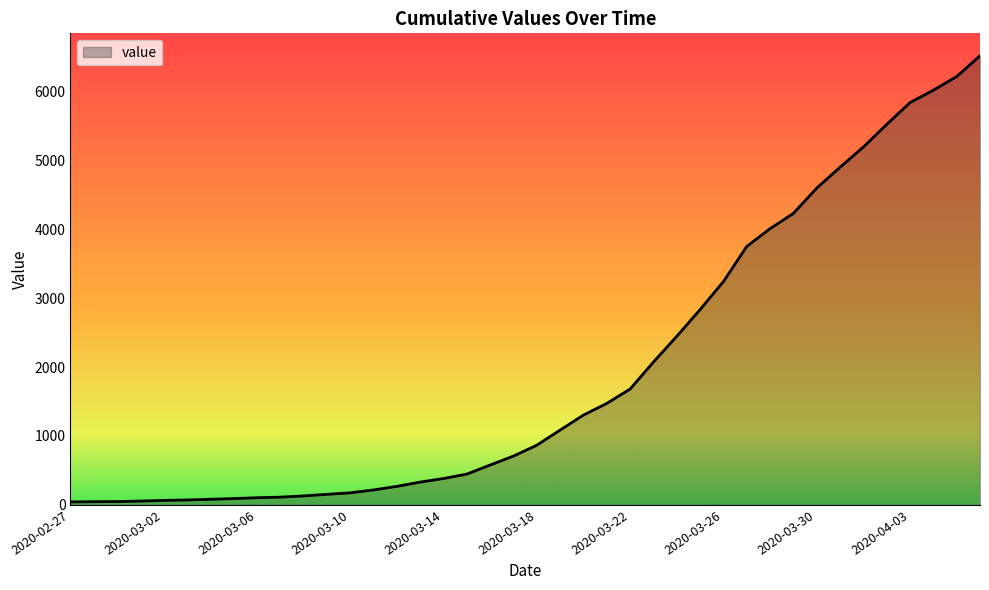

What is the maximum value shown in the chart?

6522